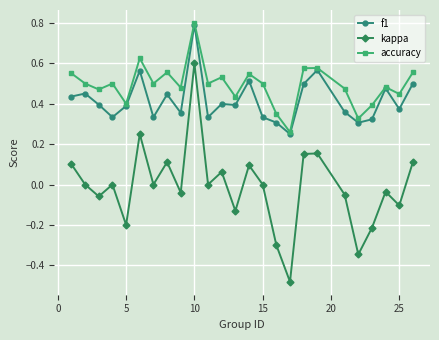

What are all the series names shown in the legend?

f1, kappa, accuracy